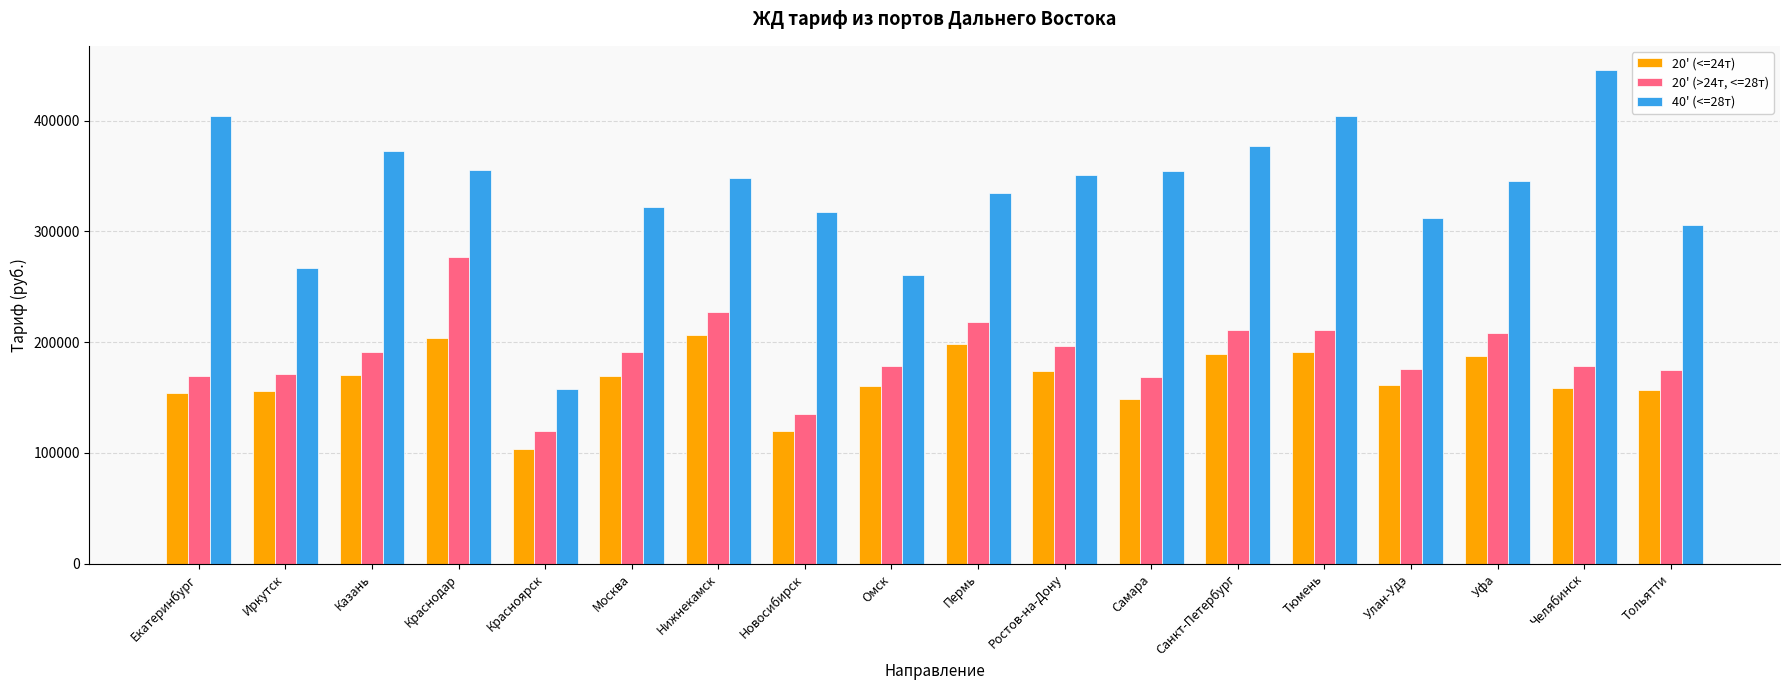

List the series in order of their peak value, highest first.

40' (<=28т), 20' (>24т, <=28т), 20' (<=24т)